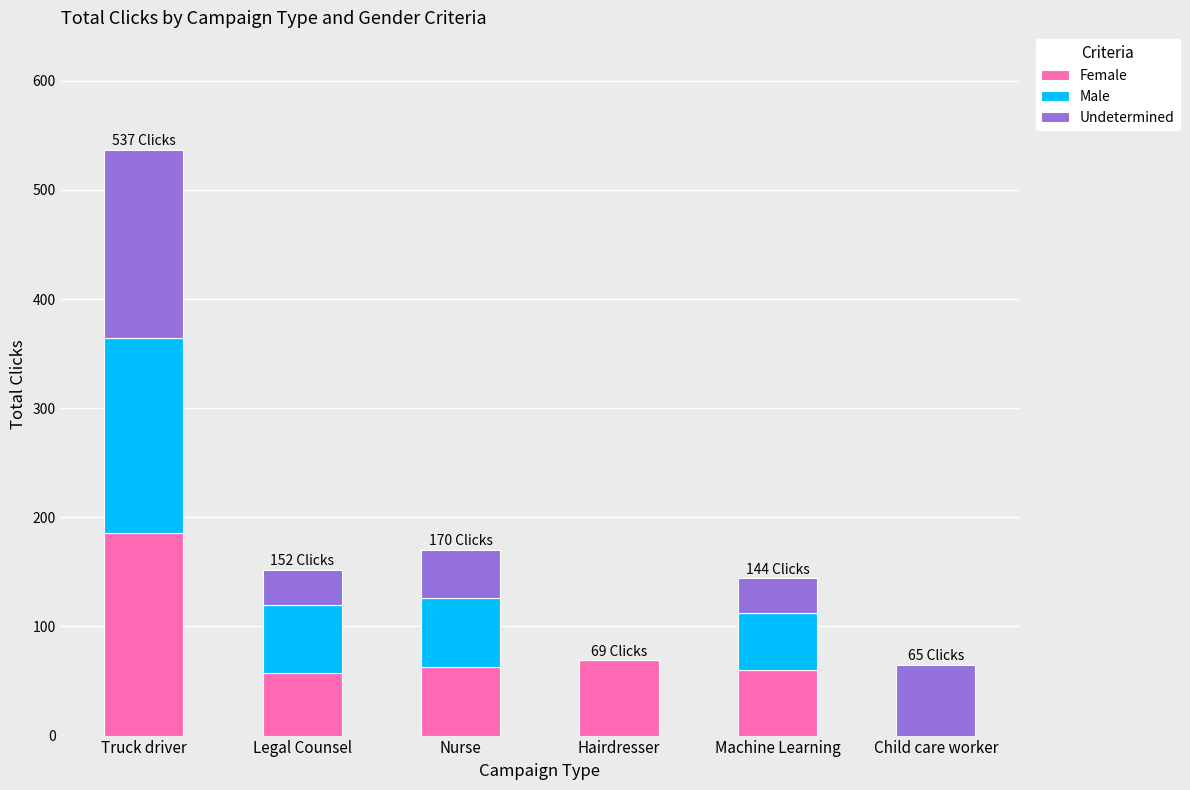

Read the Female value at Machine Learning.

60